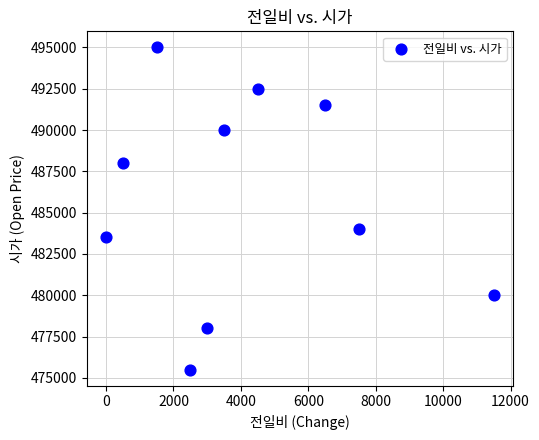

What is the range of Y values (max minus min)?

19500